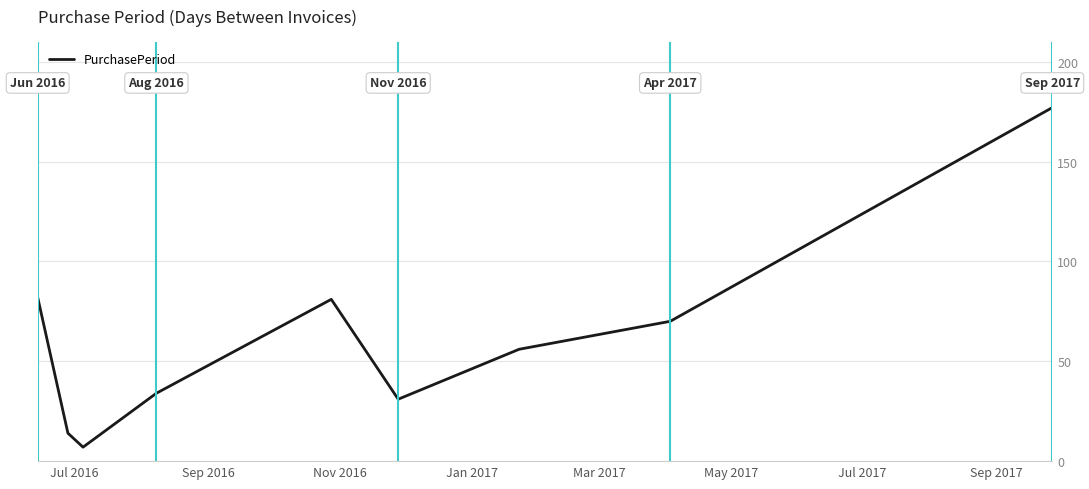

What is the maximum value shown in the chart?

177